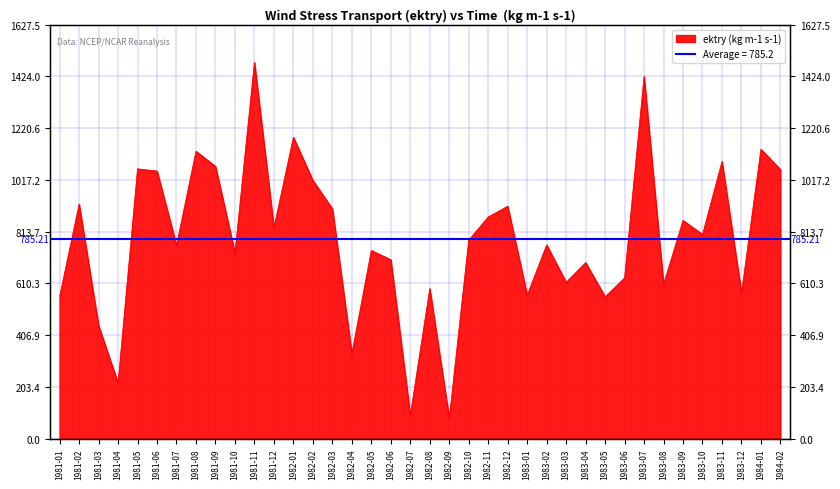

Between 1981-08 and 1982-09, which is larger?

1981-08